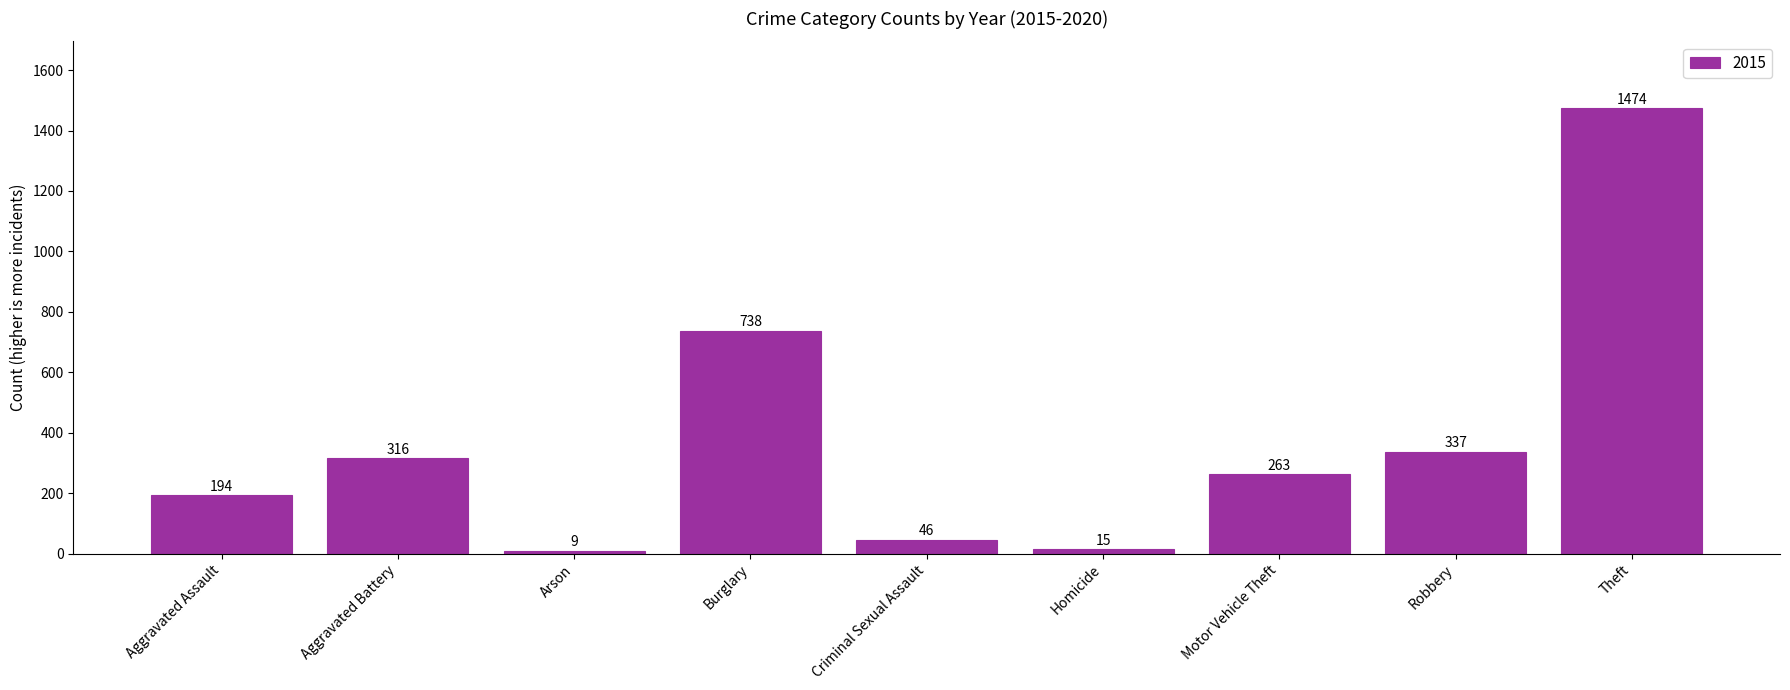

What is the maximum value shown in the chart?

1474